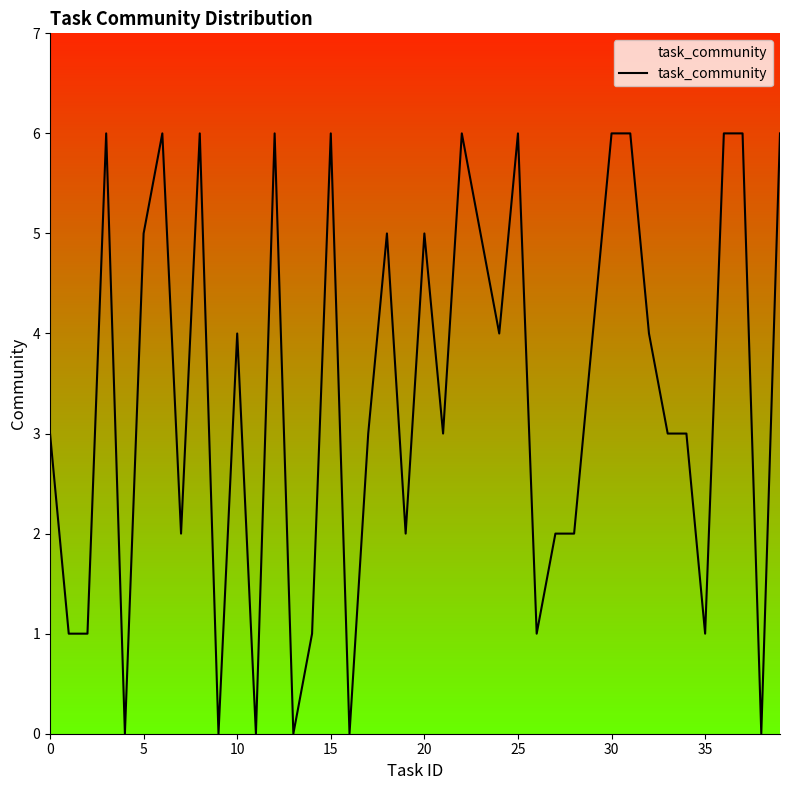

What is the difference between the maximum and minimum values?

6